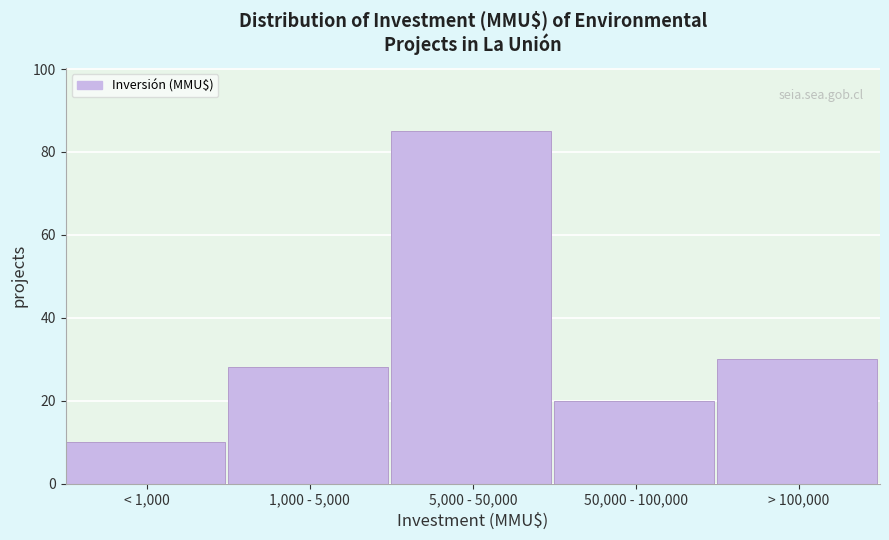

Reading left to right, transcribe all the data shown in this chart.

10	28	85	20	30